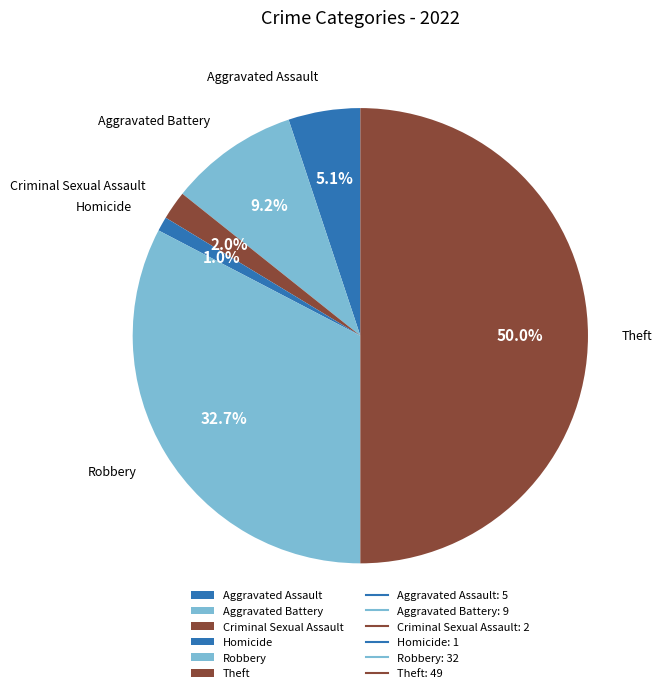

Combined, do Robbery and Aggravated Battery account for over 50%?

No